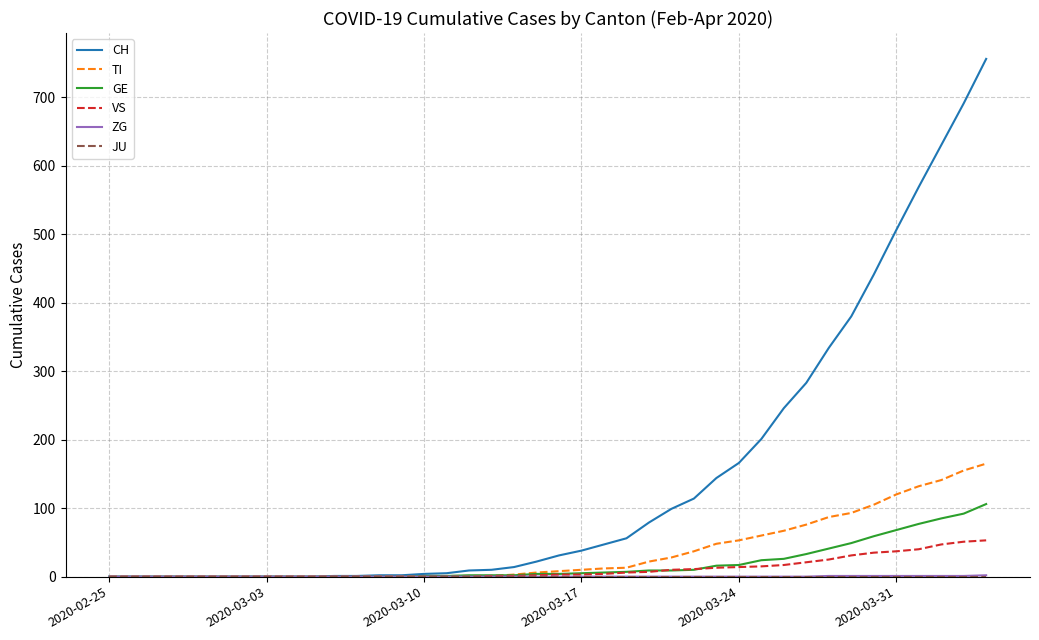

What is the greatest value displayed?

756